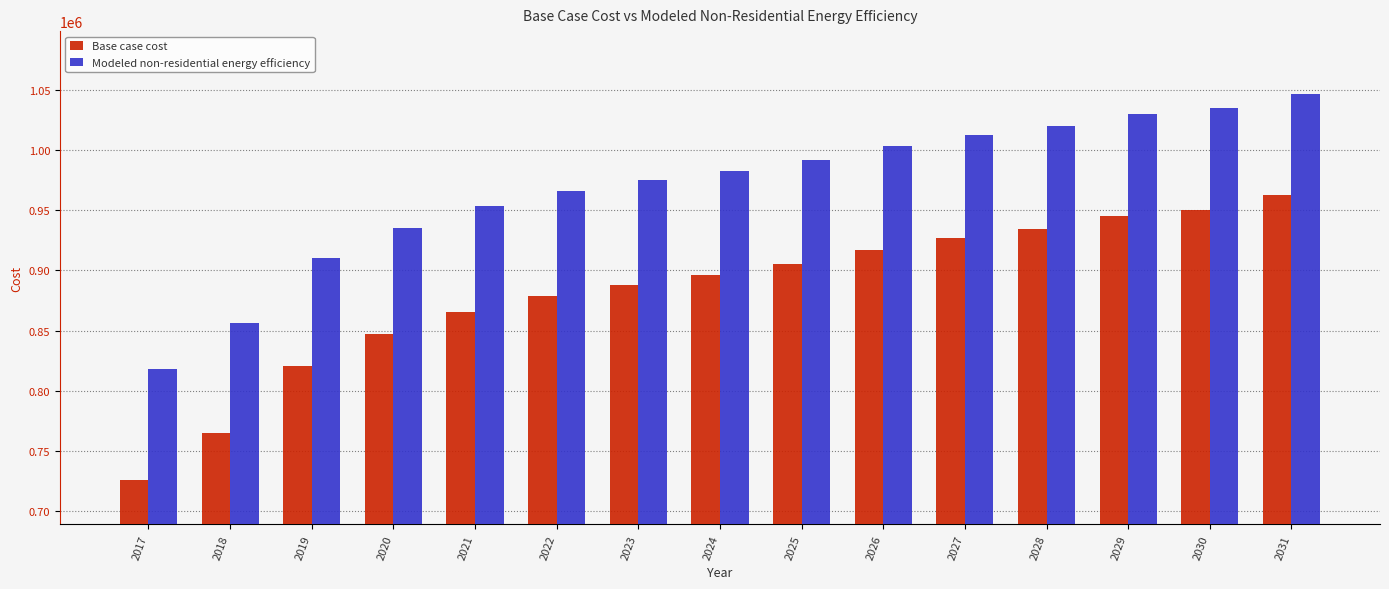

Count the number of categories in the chart.

15